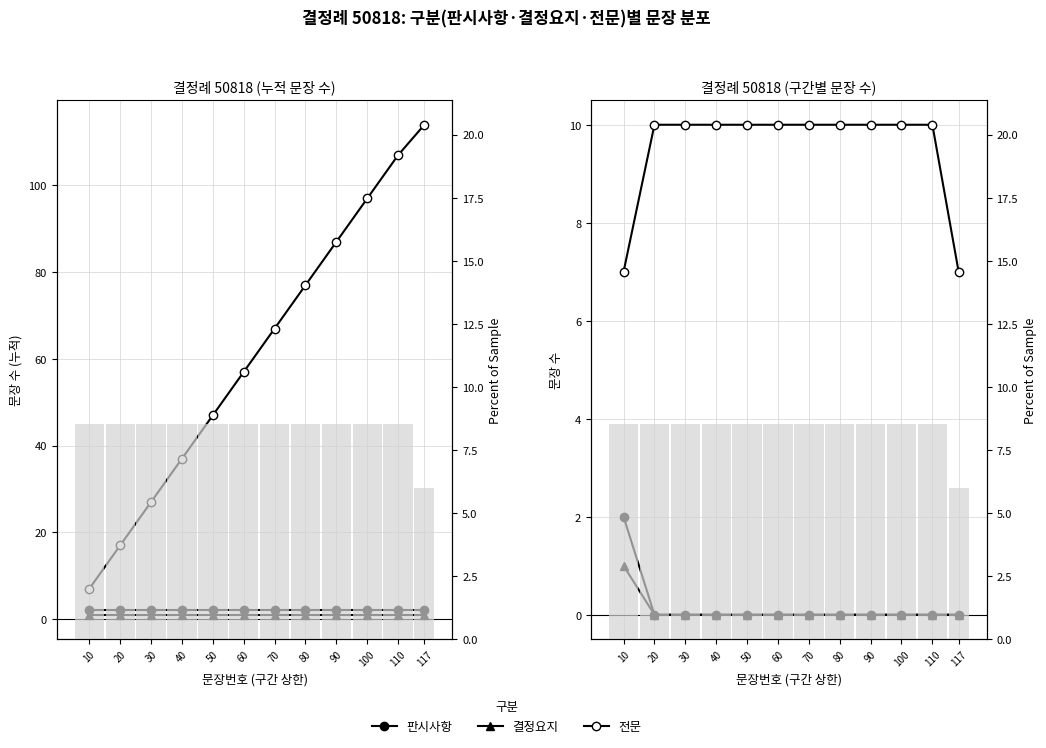

Between 70 and 10, which is larger?

10